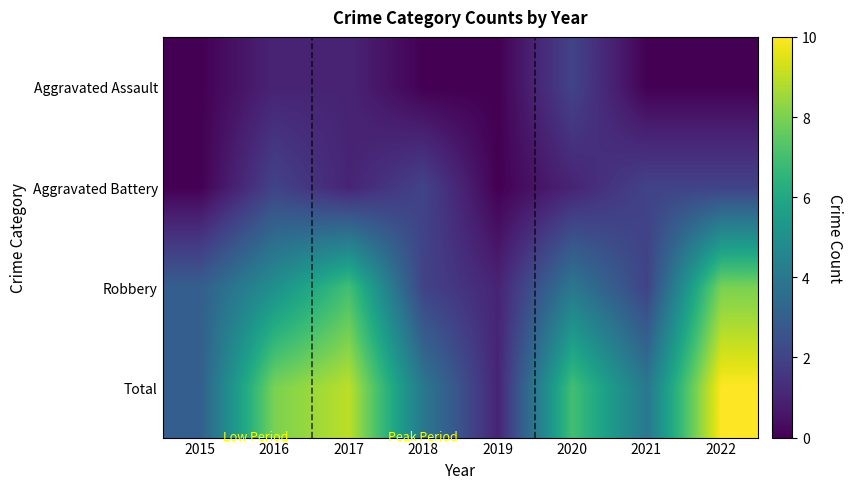

Between 2019 and 2022, which series saw the biggest shift?

Total